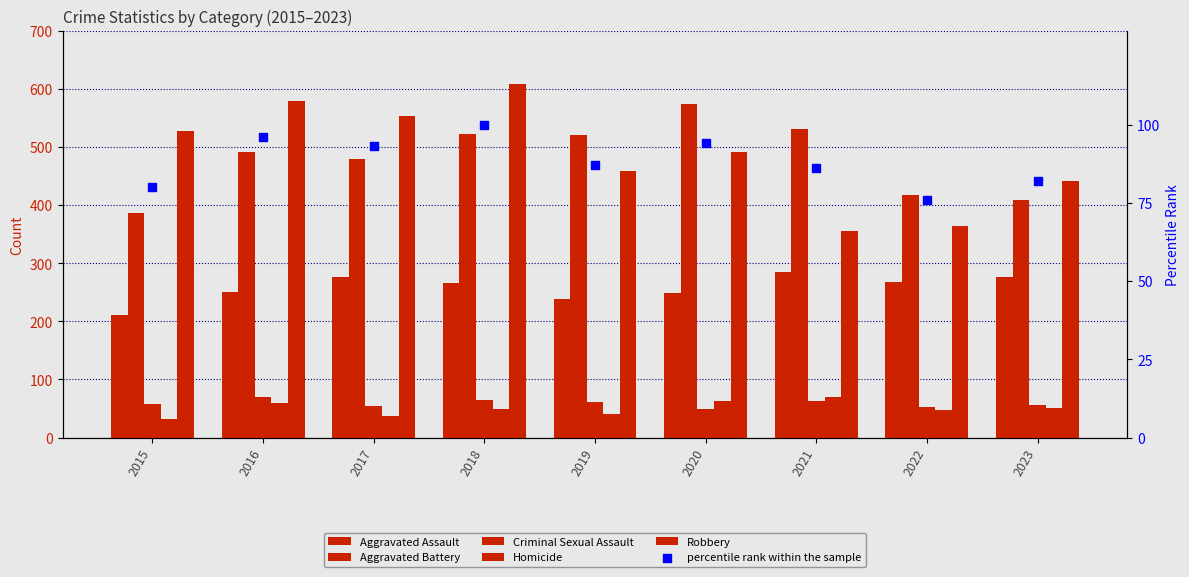

What is the total value across all series at 2016?

1544